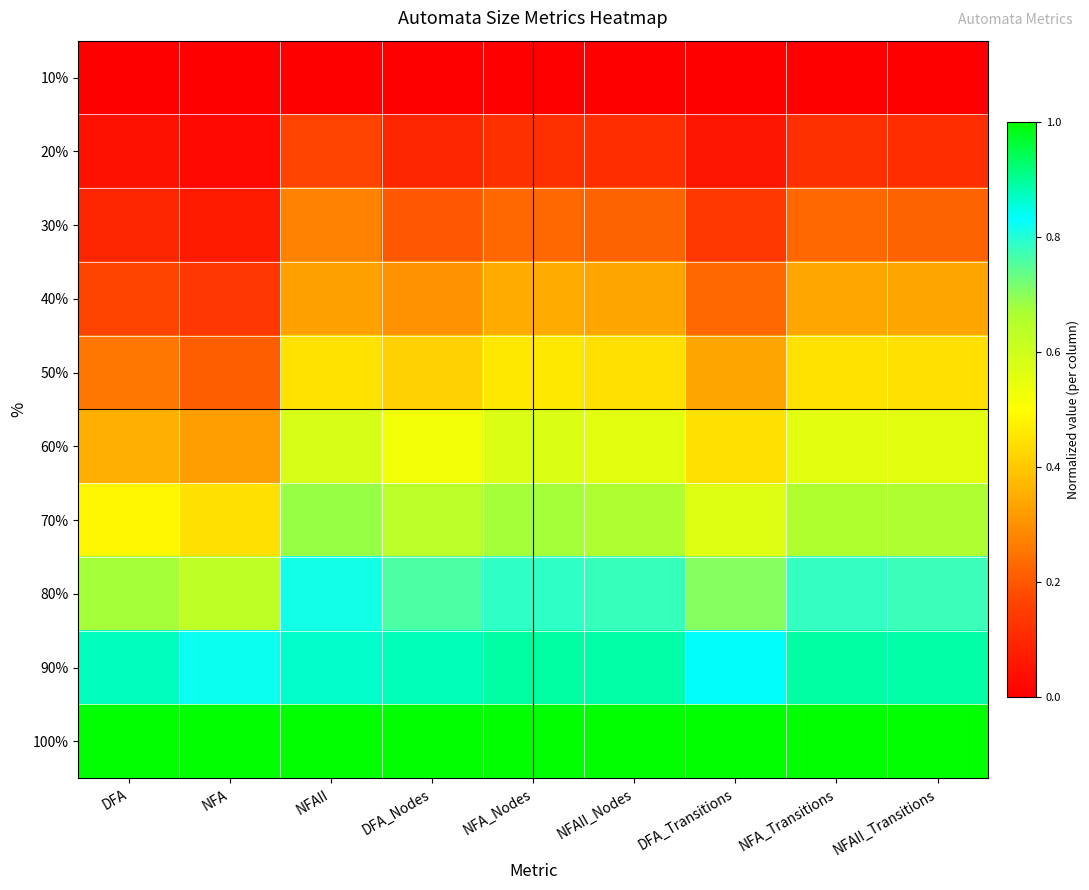

Count the number of data series in this chart.

10